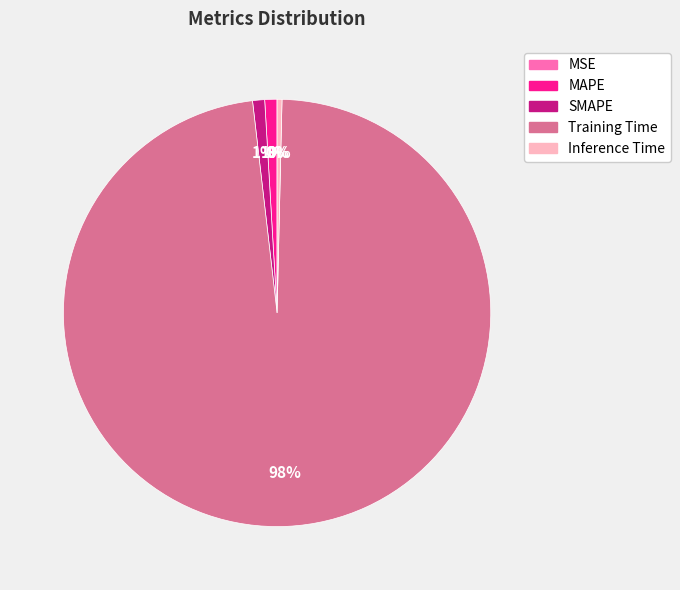

Is there any slice that represents more than half of the pie?

Yes